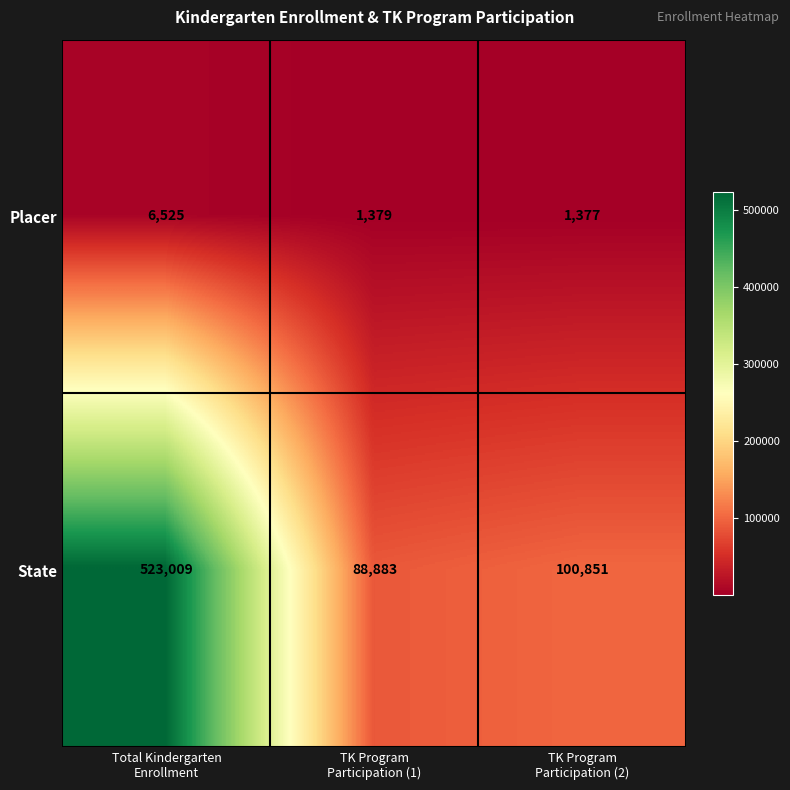

Which series has the widest spread of values?

State